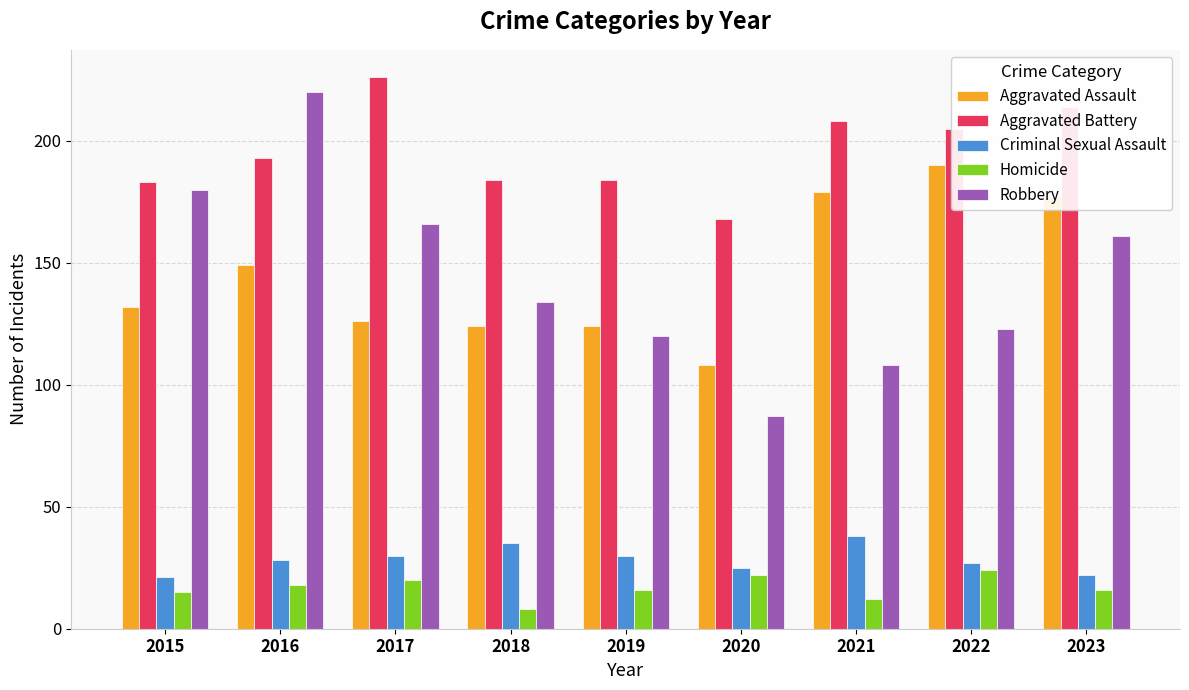

At which category is the sum across all series the highest?

2016